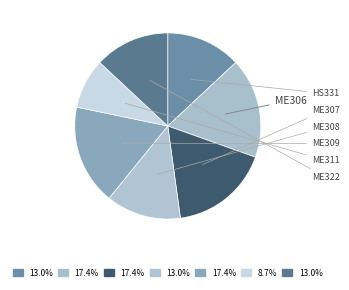

Which category has the smallest portion of the pie?

ME311